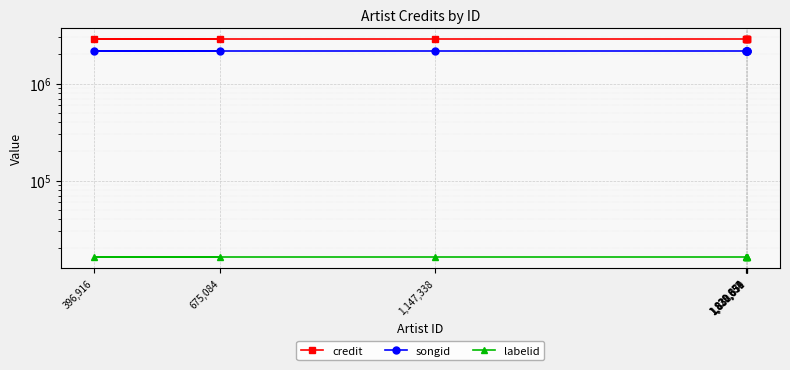

What is the label of the 6th point from the right?

1,147,338